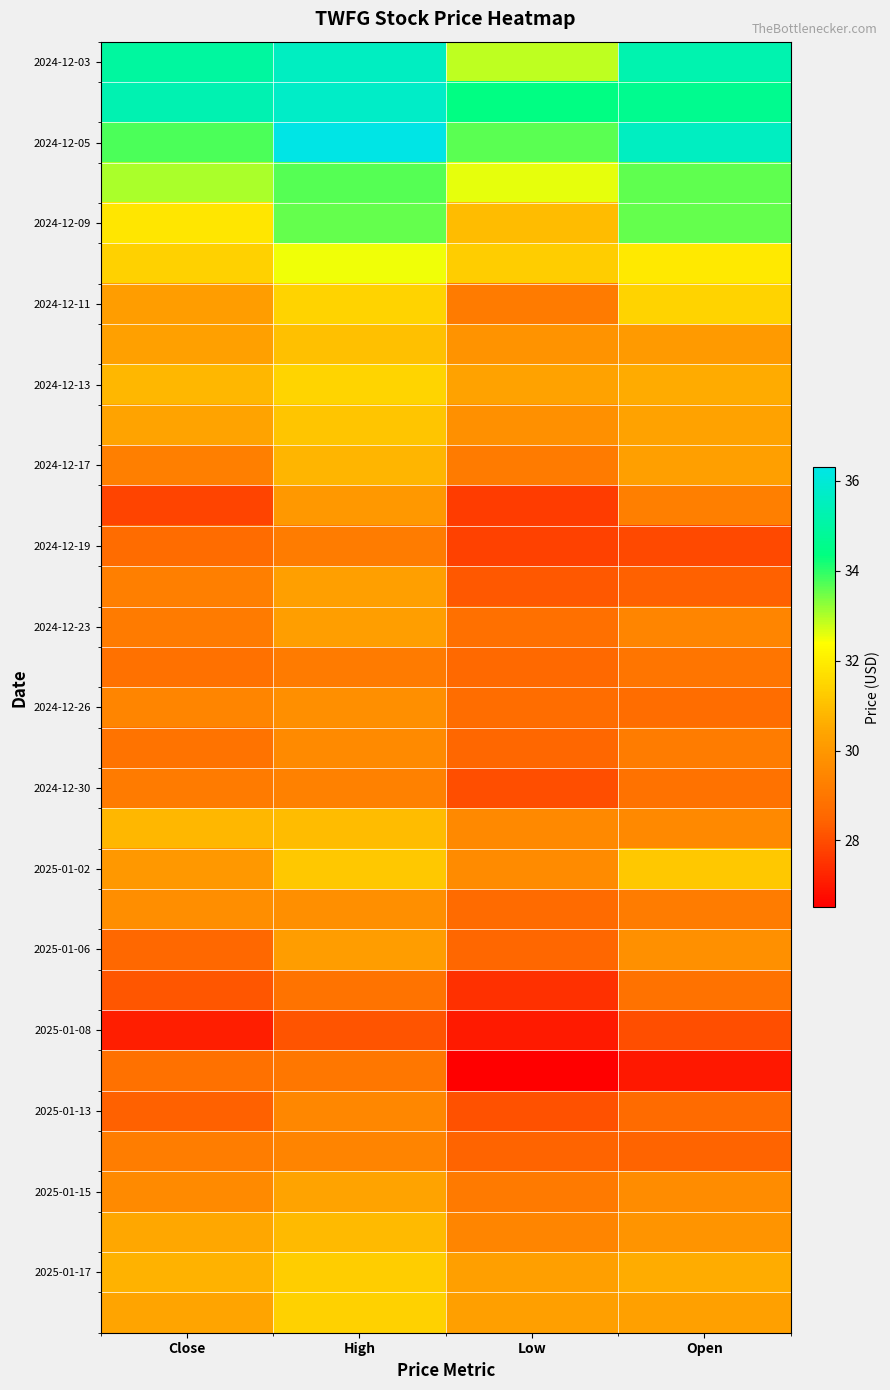

How many categories are shown in the chart?

4